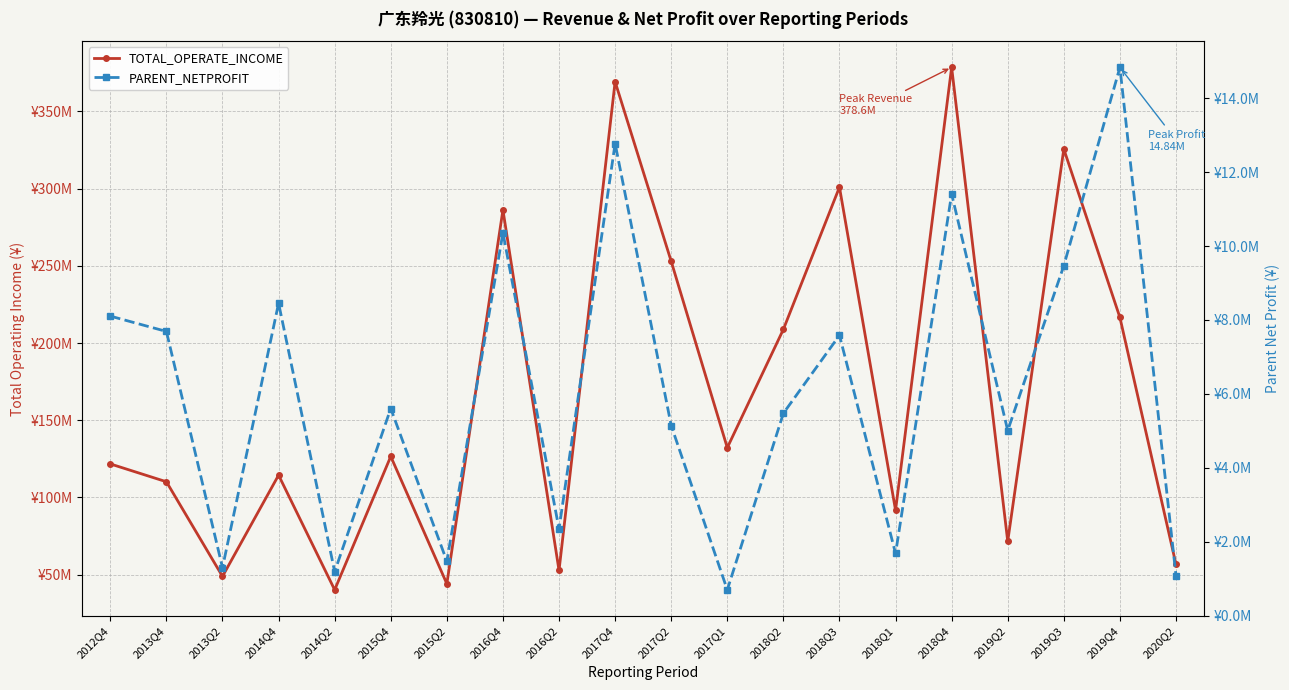

Rank the series by their maximum value, from lowest to highest.

PARENT_NETPROFIT, TOTAL_OPERATE_INCOME